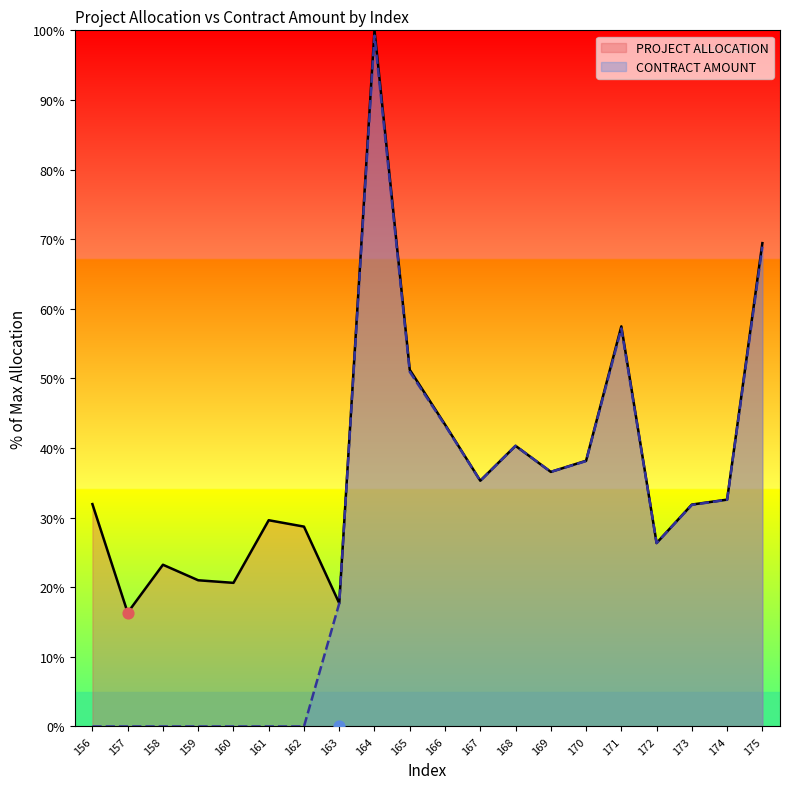

At which category is the sum across all series the highest?

164